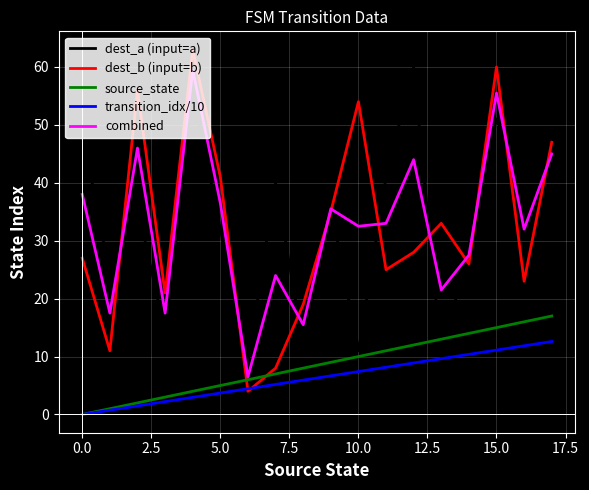

What is the highest value of the dest_a (input=a) series?

60.0